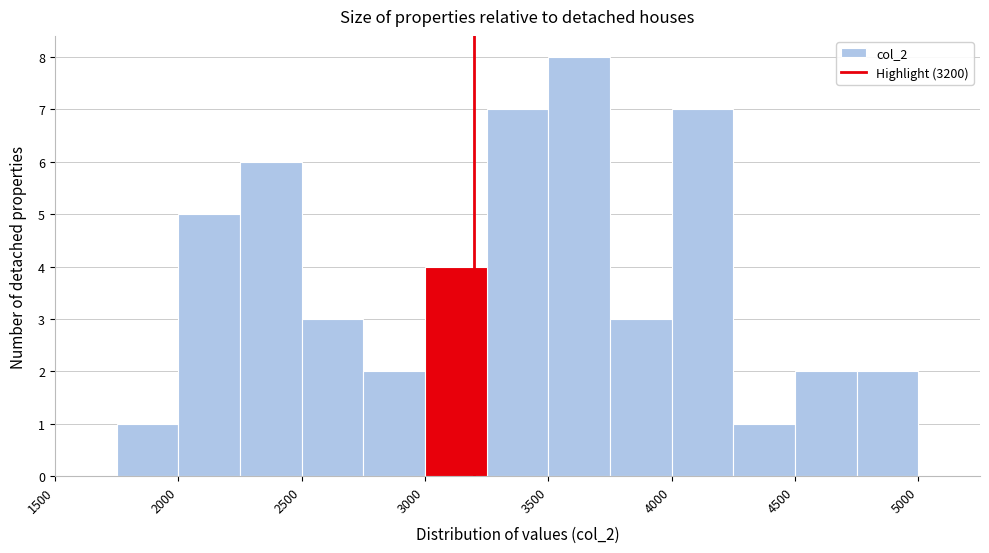

What is the height of the bar covering 3500 to 3750 on the x-axis? The values are not printed on the chart, so give them approximately, as read against the axis.

8